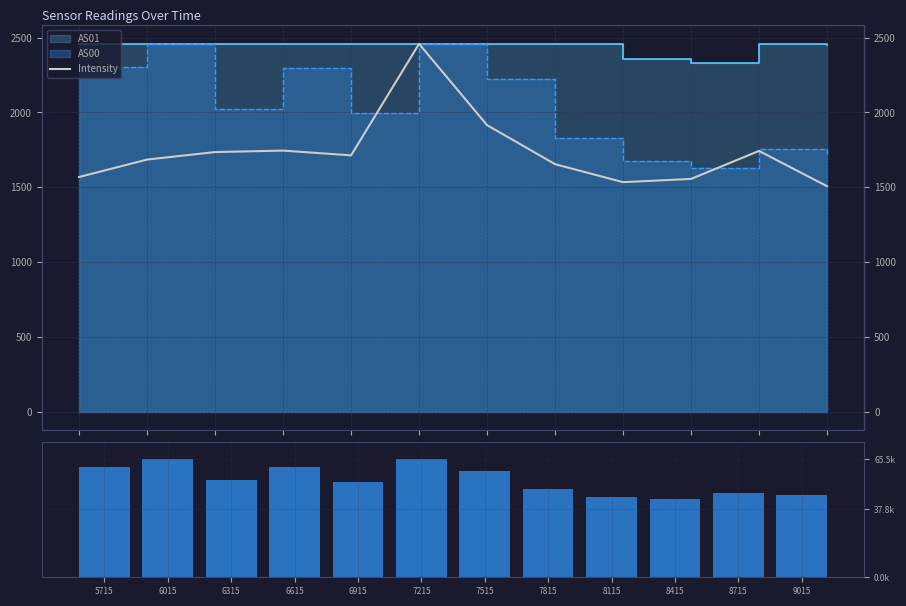

Reading left to right, list all the values displayed in this chart.

Intensity: 5715=1569.3	6015=1685.6	6315=1735.6	6615=1745.5	6915=1713.7	7215=2458.1	7515=1915.5	7815=1655.0	8115=1534.8	8415=1556.4	8715=1743.3	9015=1507.8
AS00 raw: 5715=61343.0	6015=65535.0	6315=53972.0	6615=61155.0	6915=53205.0	7215=65535.0	7515=59264.0	7815=48836.0	8115=44746.0	8415=43357.0	8715=46765.0	9015=45932.0